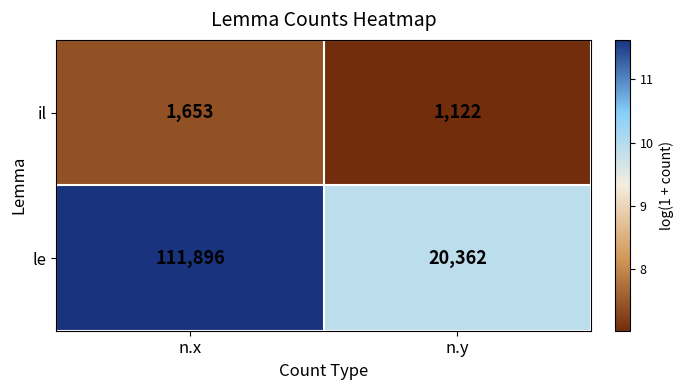

At which label is il closest to 1387?

n.y